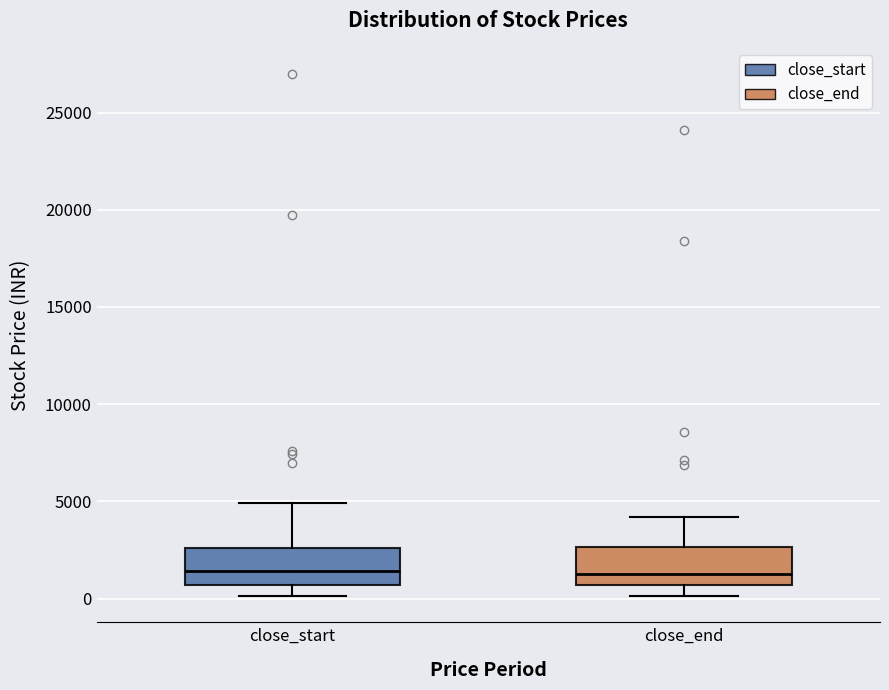

Where is the lower edge of the box for close_end on the y-axis? The values are not printed on the chart, so give them approximately, as read against the axis.

500